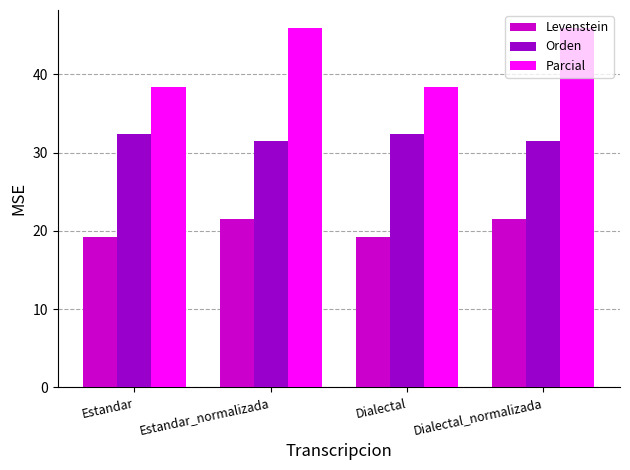

What is the label of the 2nd bar from the right?

Dialectal